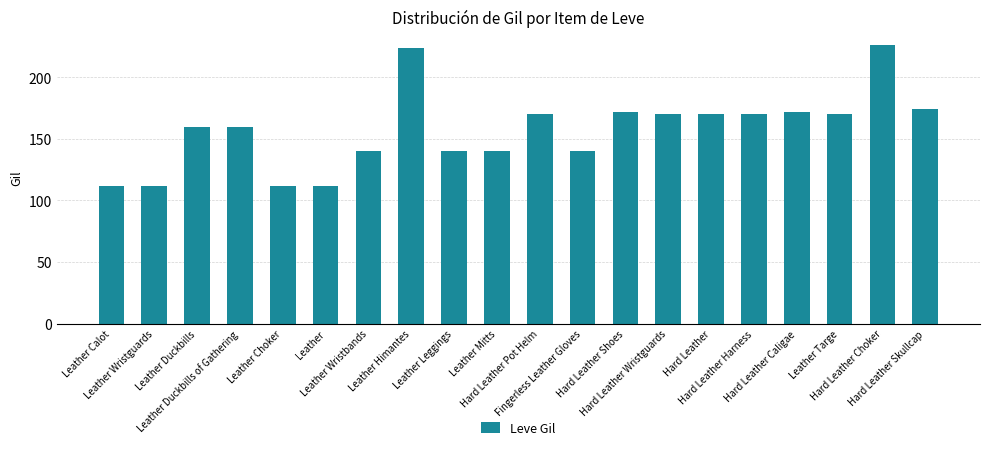

What is the minimum value shown in the chart?

112